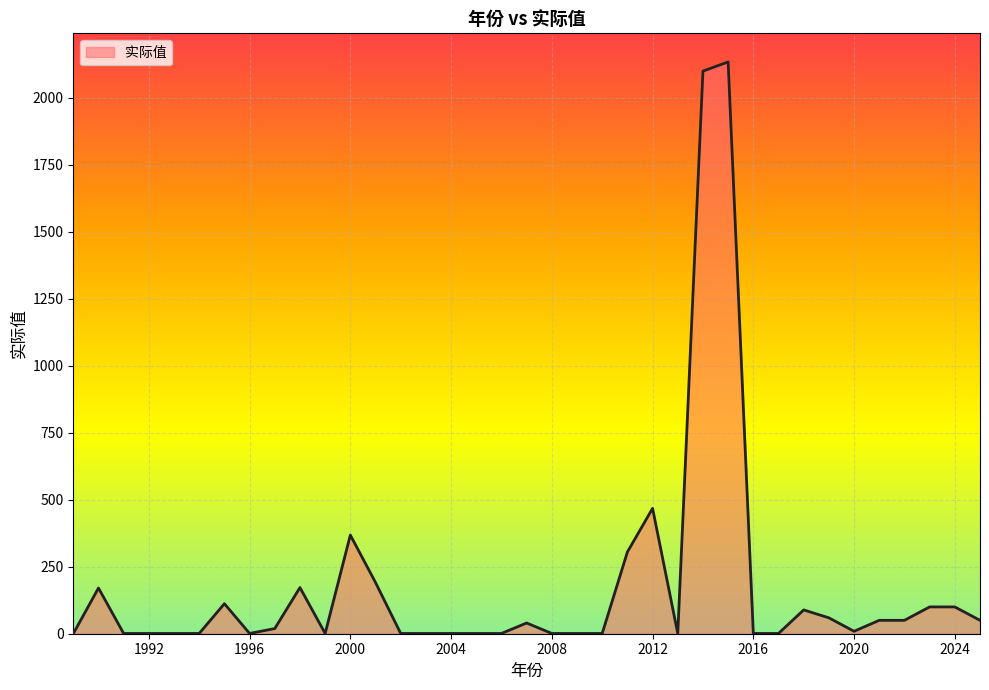

What is the greatest value displayed?

2133.1